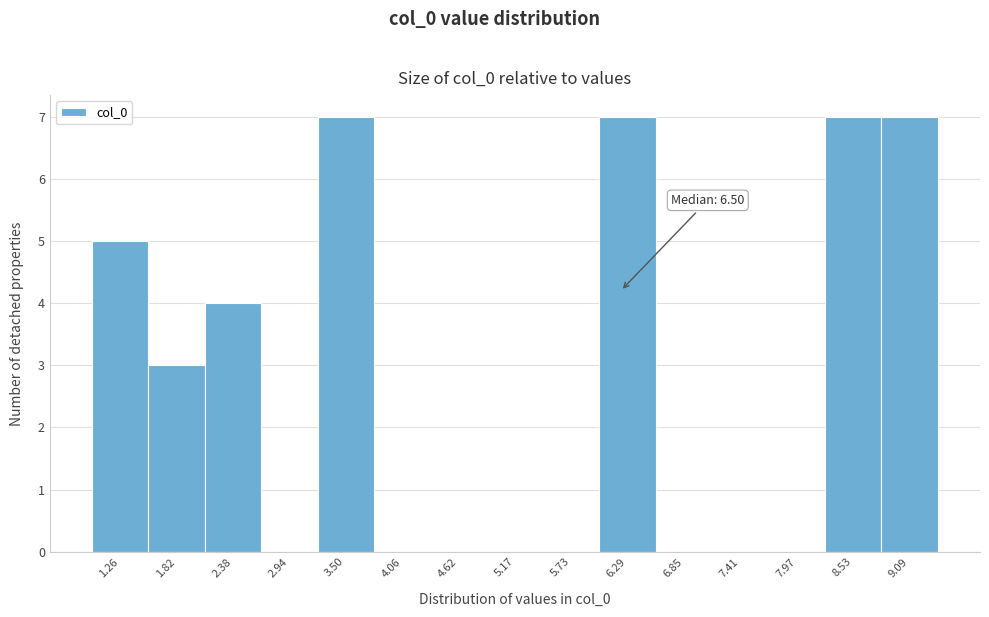

Reading left to right, what are all the values shown in this chart?

1.26=5	1.82=3	2.38=4	2.94=0	3.50=7	4.06=0	4.62=0	5.17=0	5.73=0	6.29=7	6.85=0	7.41=0	7.97=0	8.53=7	9.09=7